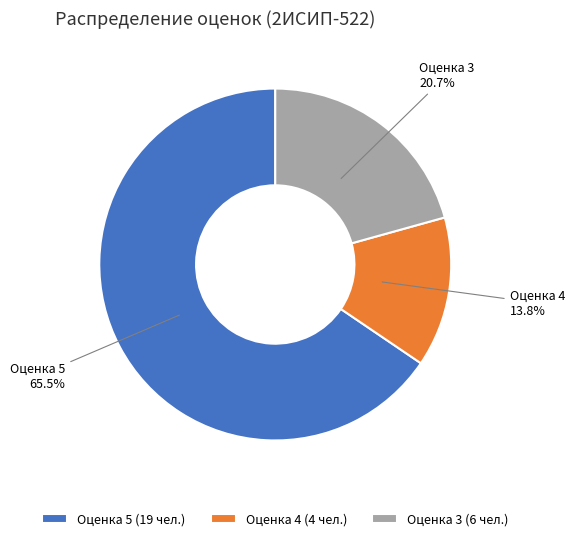

Which category has the biggest portion of the pie?

Оценка 5 (19 чел.)